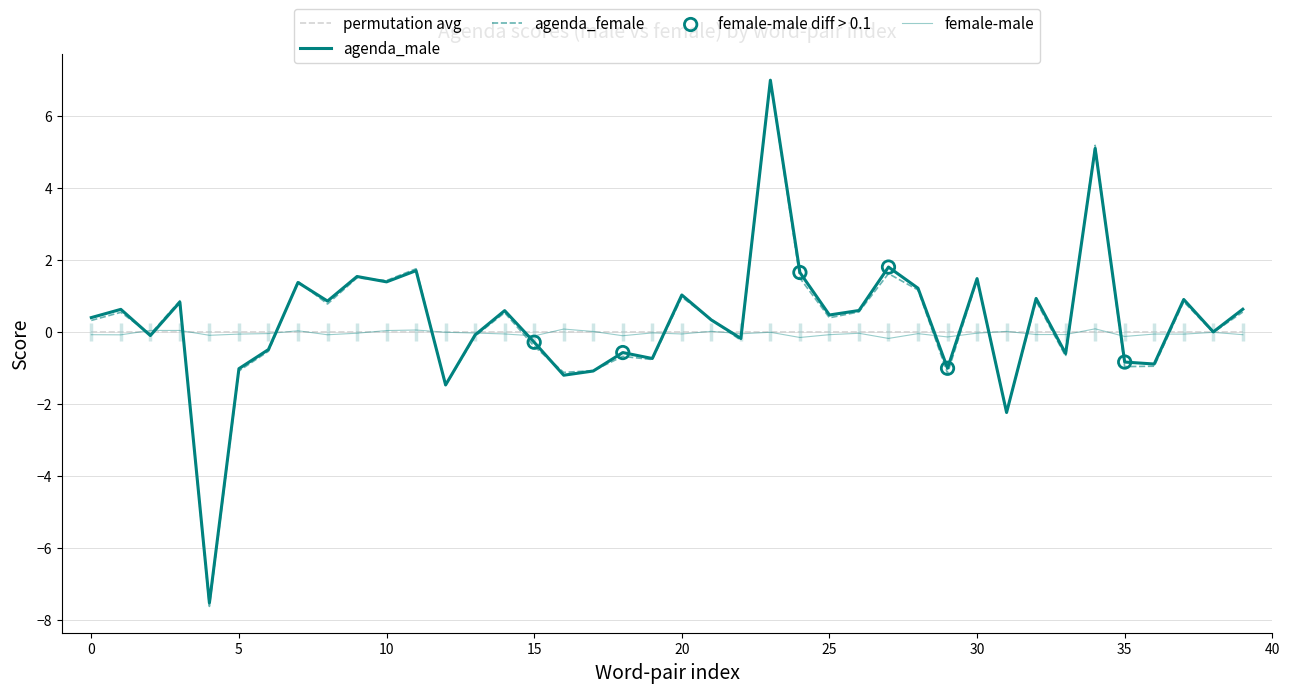

Which series contains the lowest Y value?

agenda_female